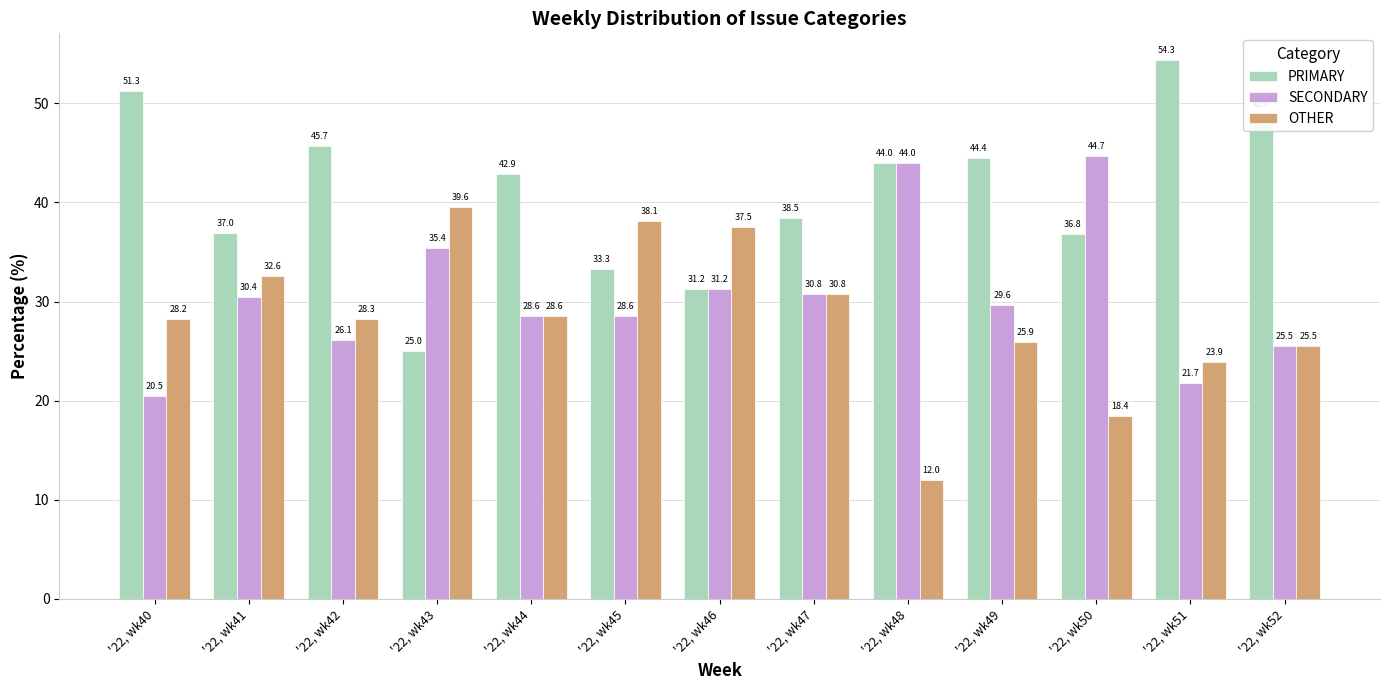

At which label is SECONDARY closest to 32?

'22, wk46